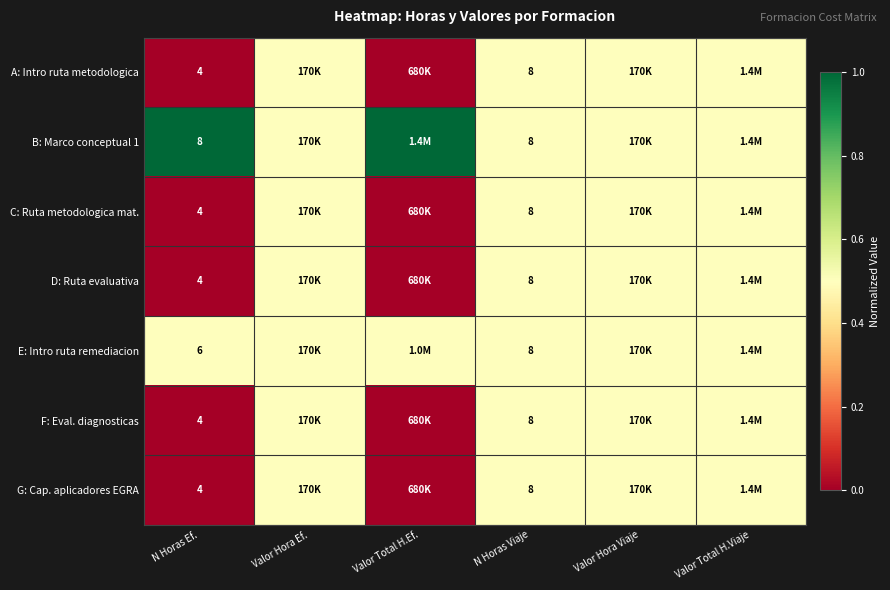

What is the total value across all series at N Horas Viaje?

56.0